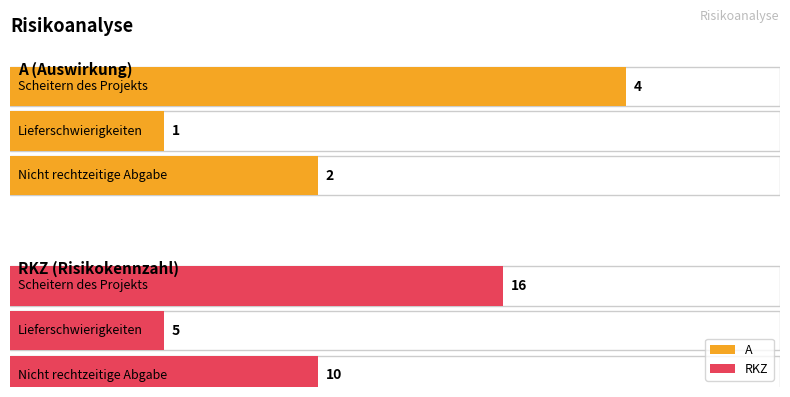

The A series shows 2 at Nicht rechtzeitige Abgabe. True or false?

True